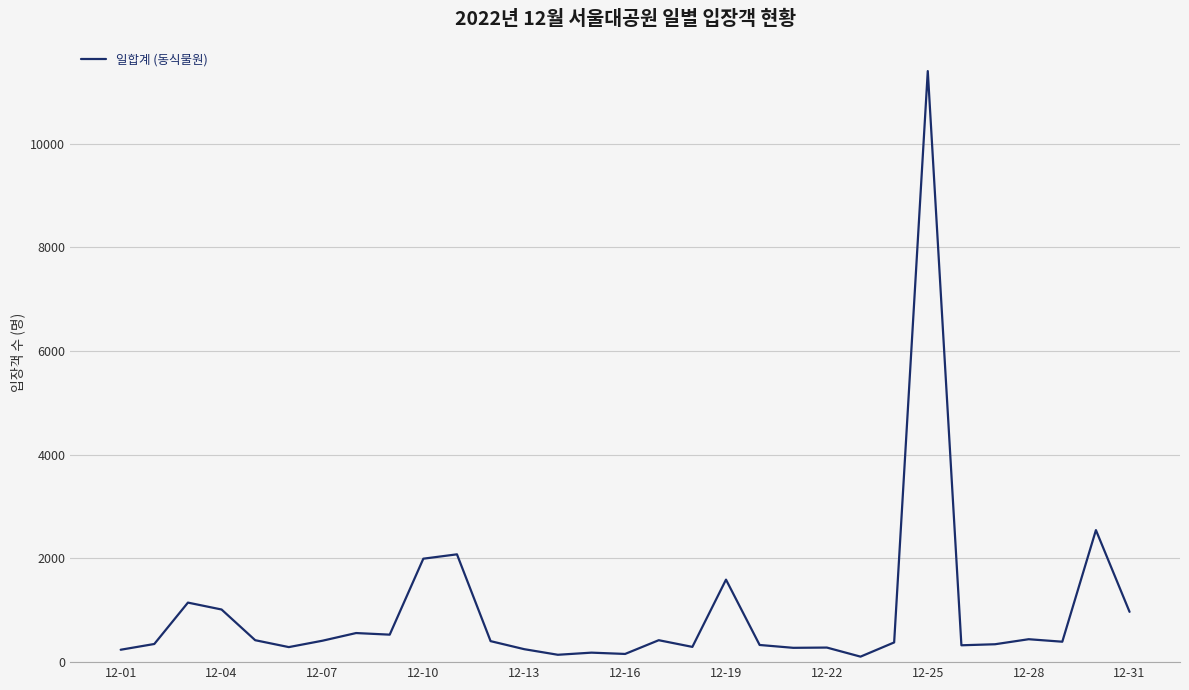

How many categories are shown in the chart?

31